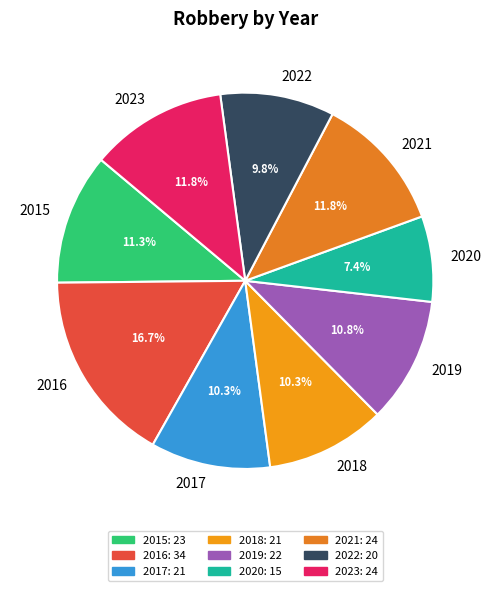

How many segments does this pie chart have?

9